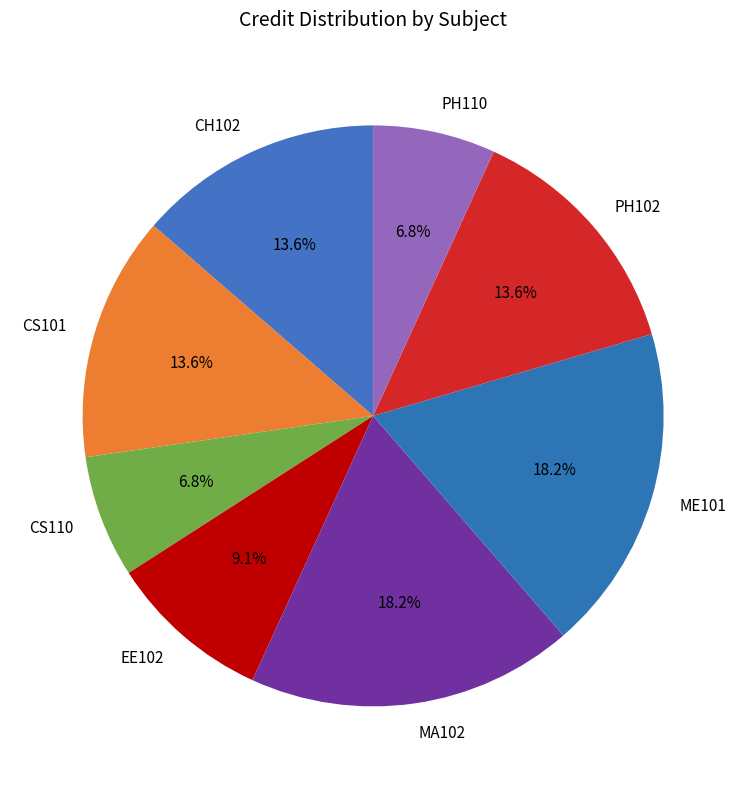

Approximately how many times larger is the value at EE102 compared to MA102?

0.5